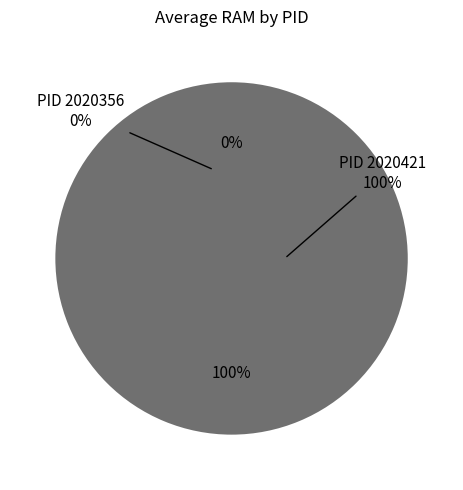

Rank the categories by value from highest to lowest.

2020421, 2020356